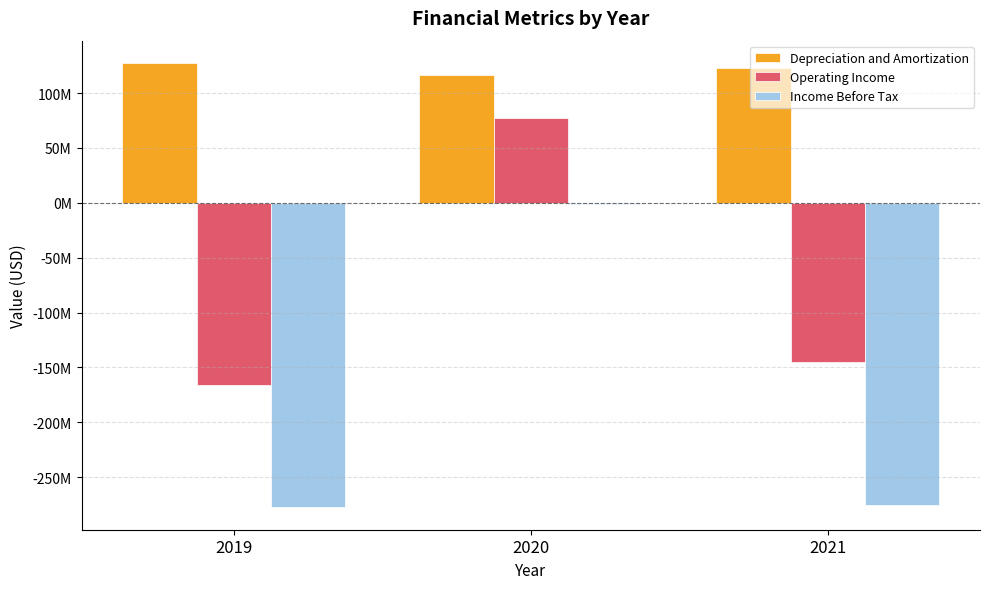

Is the value of Income Before Tax at 2021 greater than the value of Depreciation and Amortization at 2021?

No